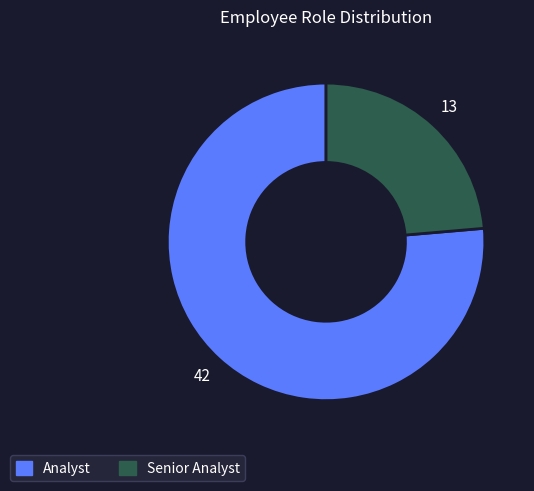

How many segments does this pie chart have?

2